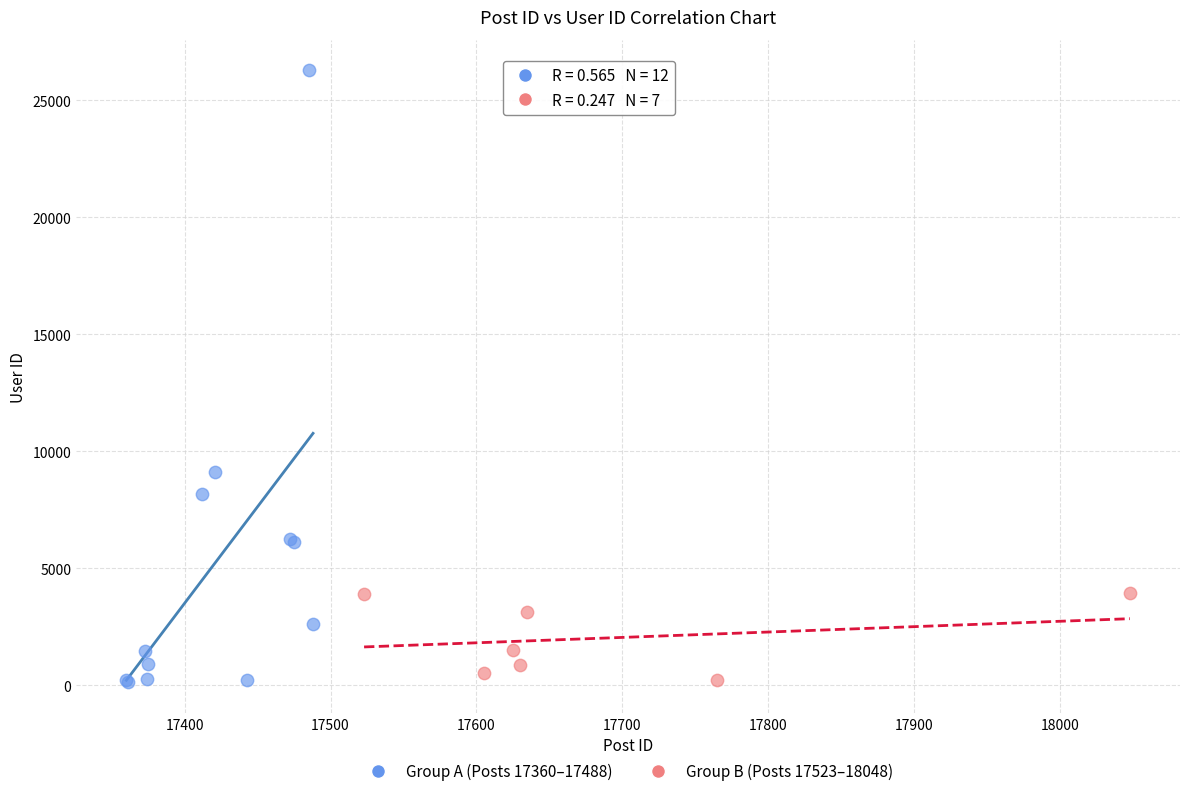

Which series contains the highest Y value?

Group A (Posts 17360–17488)